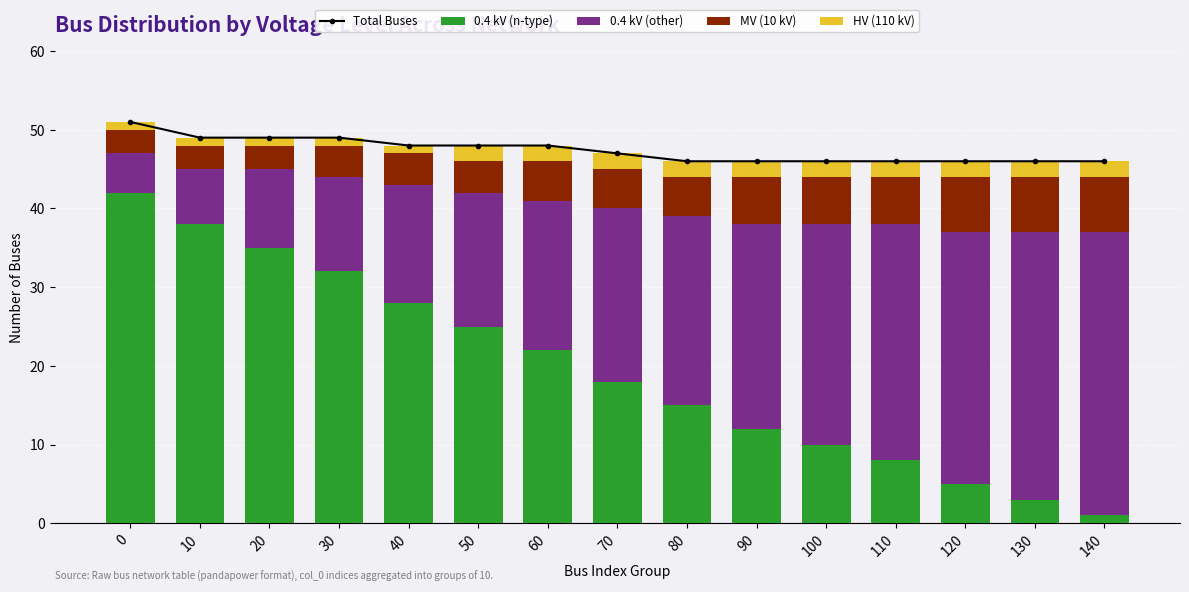

What is the sum of the 0.4 kV (other) values at 60 and 70?

41